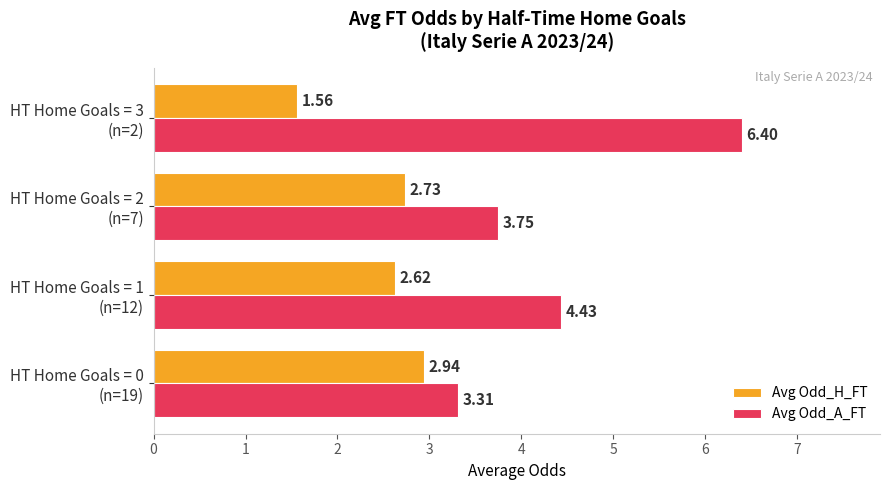

Which series has the widest spread of values?

Avg Odd_A_FT